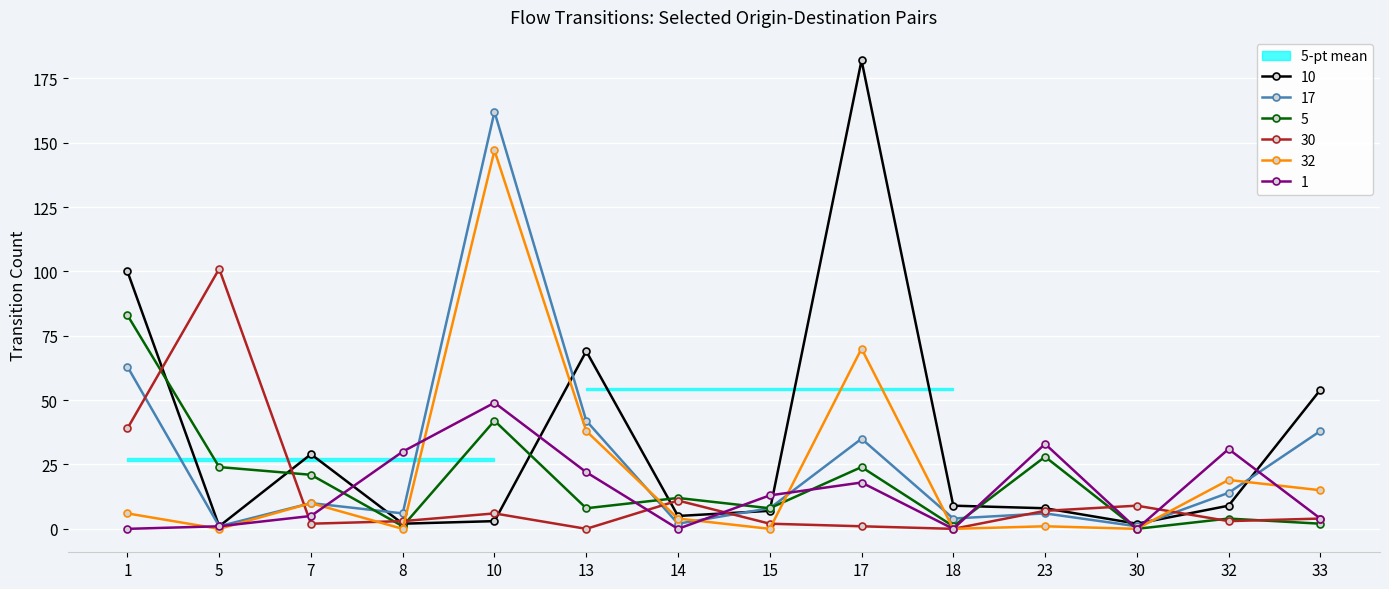

What is the difference between the highest and lowest values at 10?

159